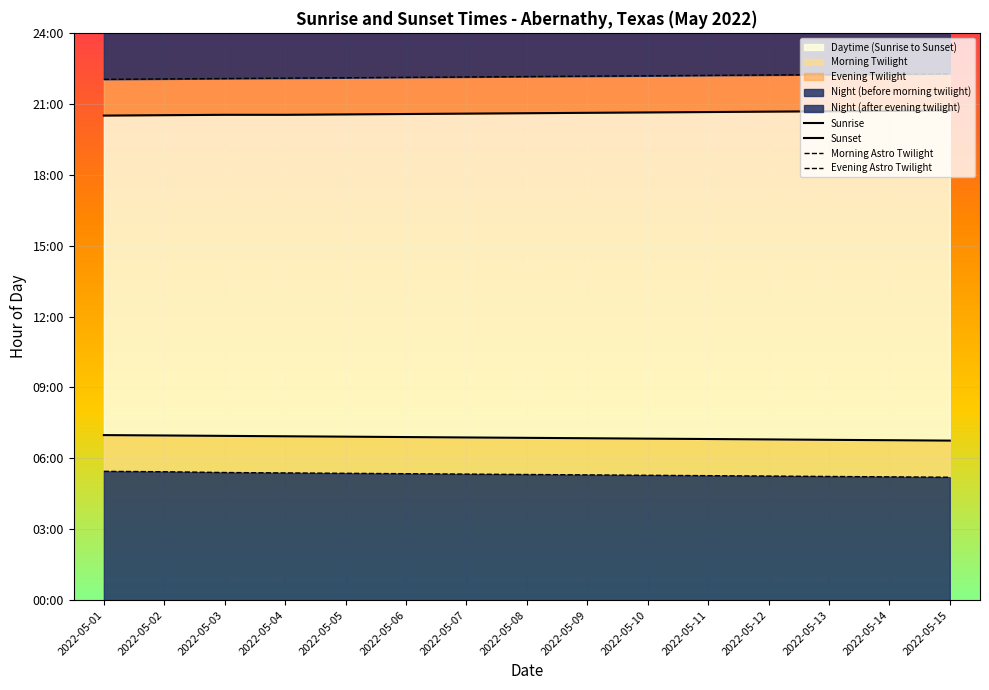

List the labels in order of Sunrise value, smallest first.

2022-05-15, 2022-05-14, 2022-05-13, 2022-05-12, 2022-05-11, 2022-05-10, 2022-05-09, 2022-05-08, 2022-05-07, 2022-05-06, 2022-05-05, 2022-05-04, 2022-05-03, 2022-05-02, 2022-05-01